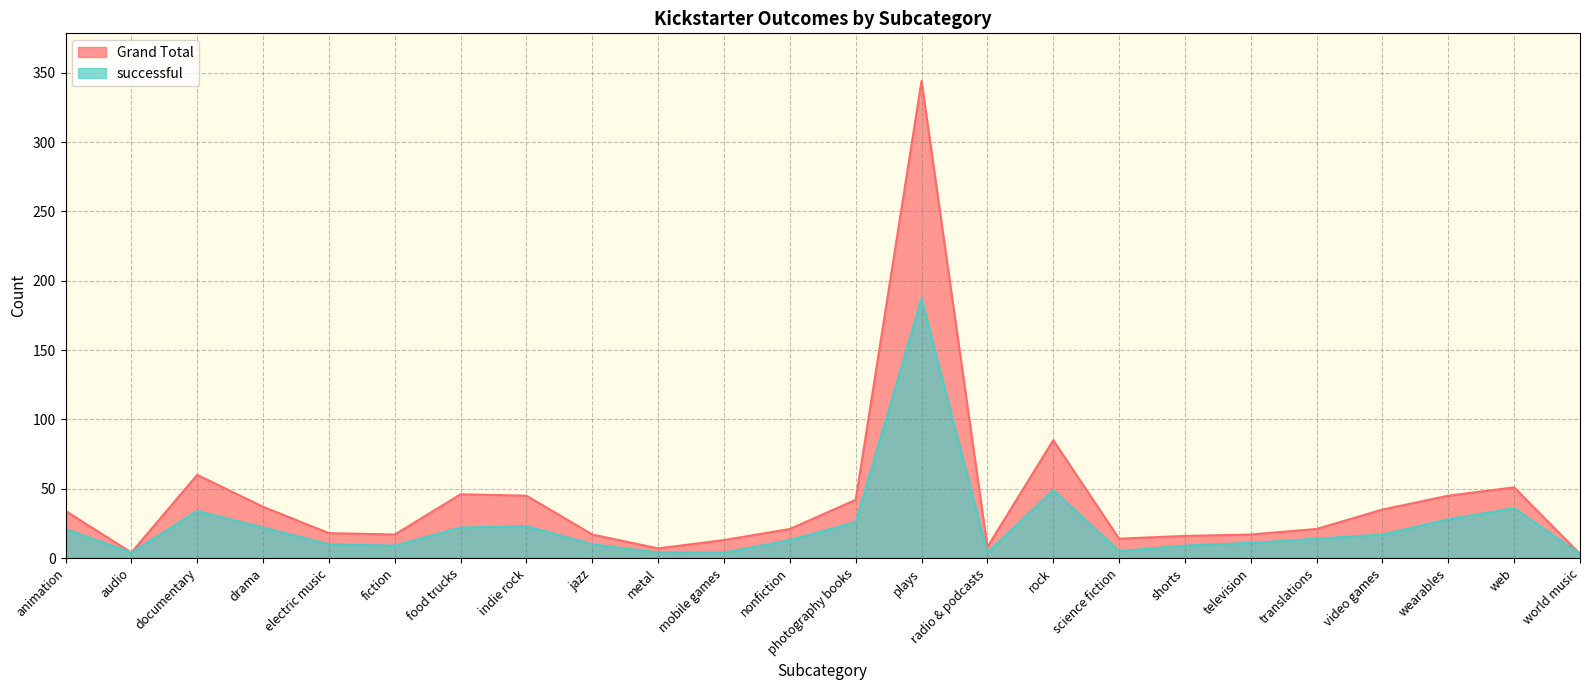

True or false: Grand Total has more than 0 interior local peaks.

True